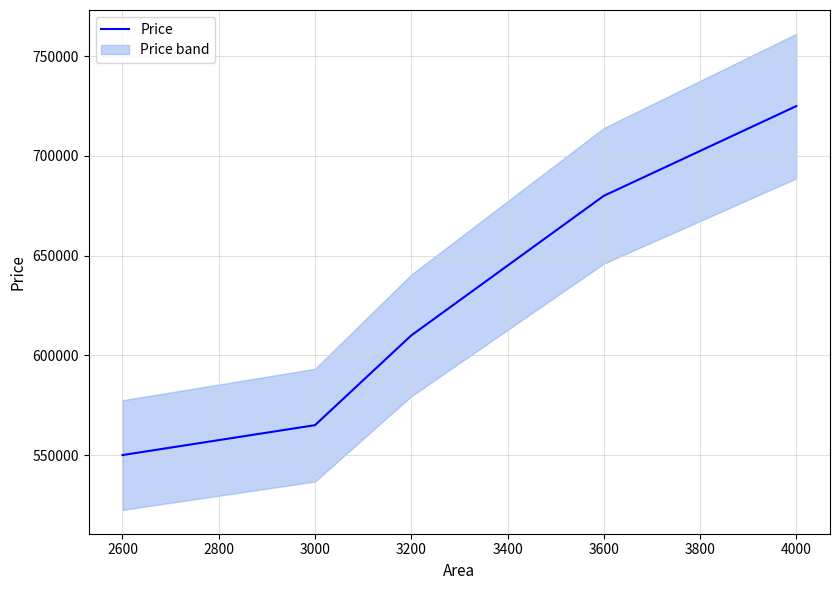

True or false: the data has more than 2 interior local peaks.

False